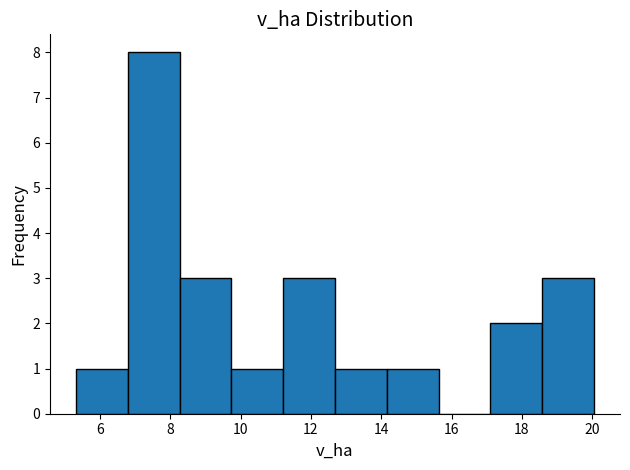

What is the height of the bar covering 5.4 to 6.8 on the x-axis? Neither the bar edges nor the heights are printed on the chart, so give them approximately, as read against the axes.

1